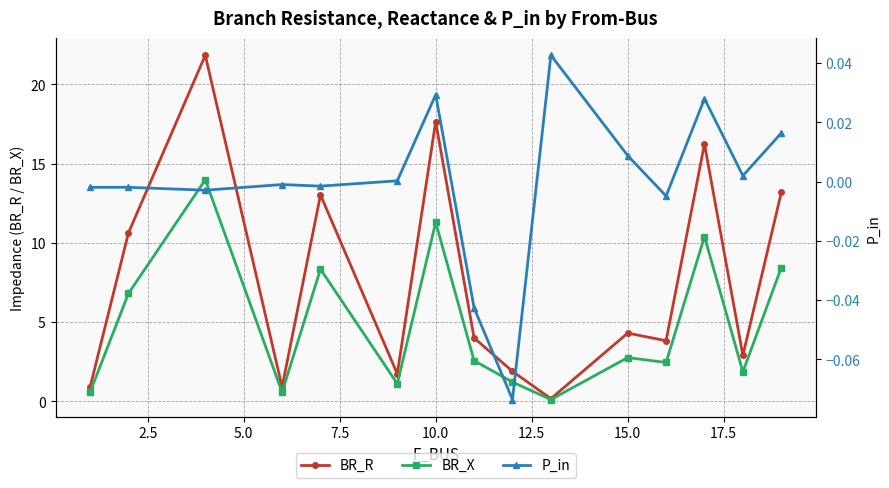

How many positive values does the P_in series have?

7